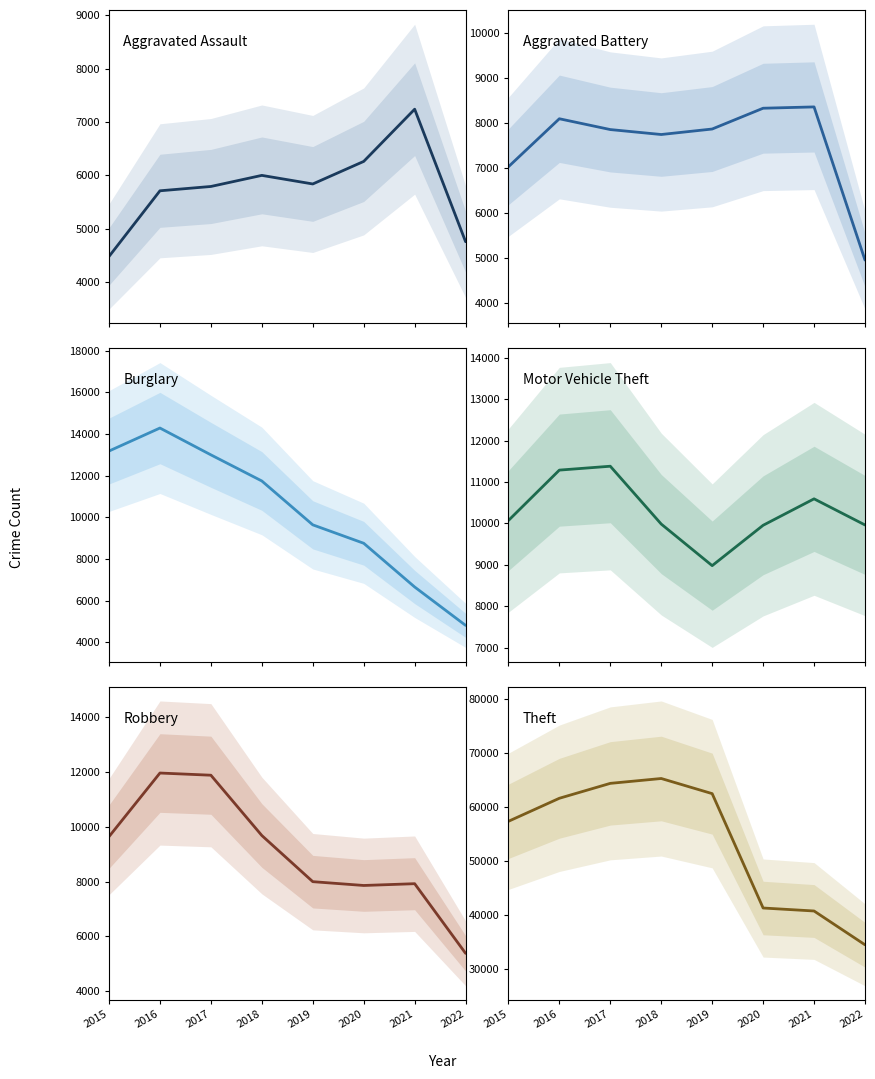

True or false: Robbery has more than 2 interior local peaks.

False